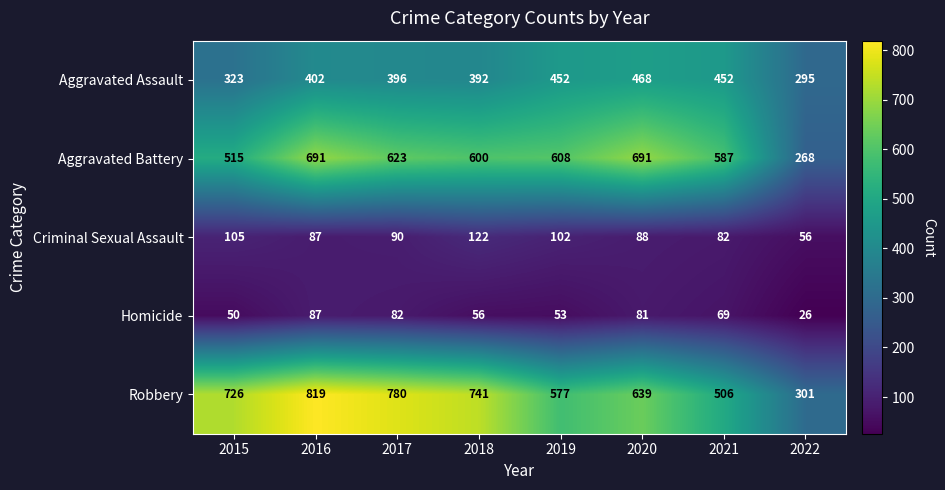

What is the total value across all series at 2016?

2086